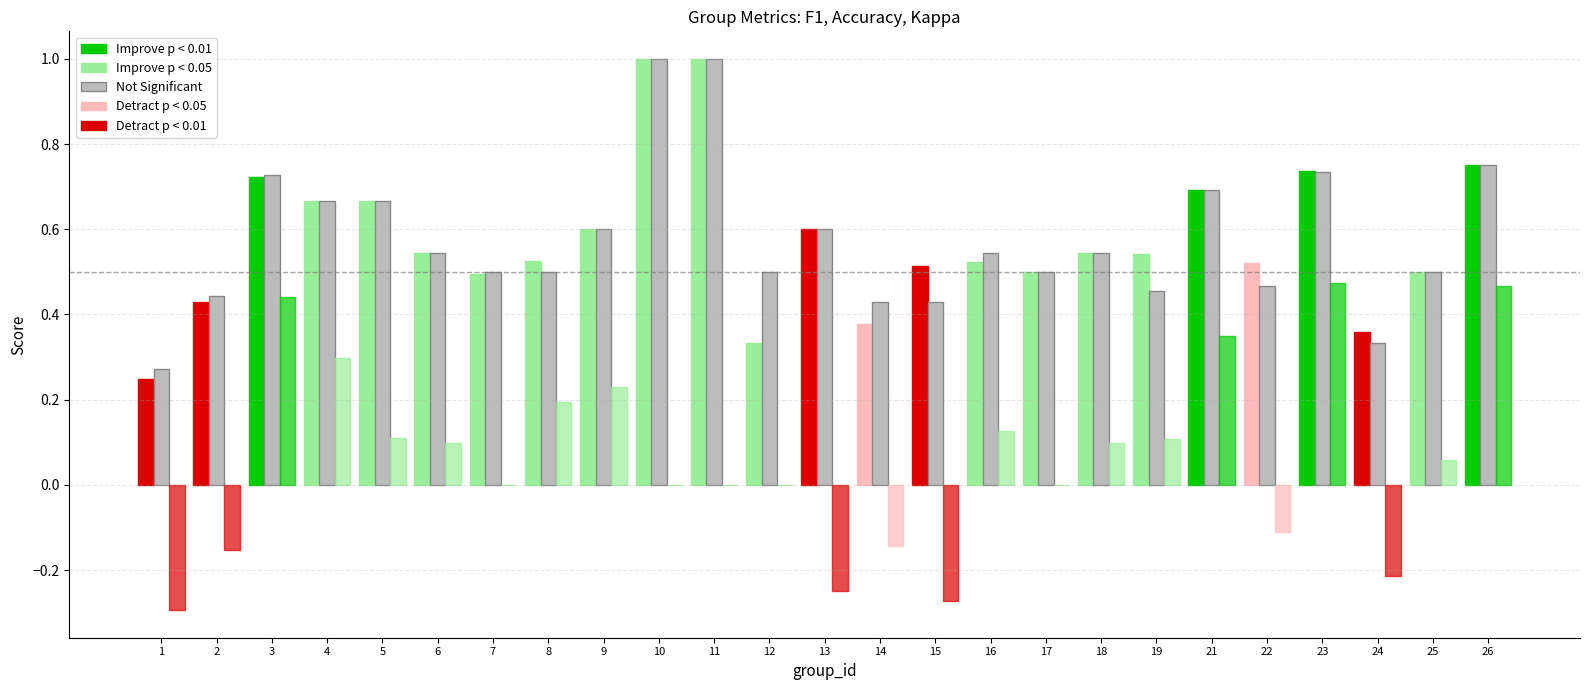

What is the value of the kappa bar at the 22nd from the left?

0.5